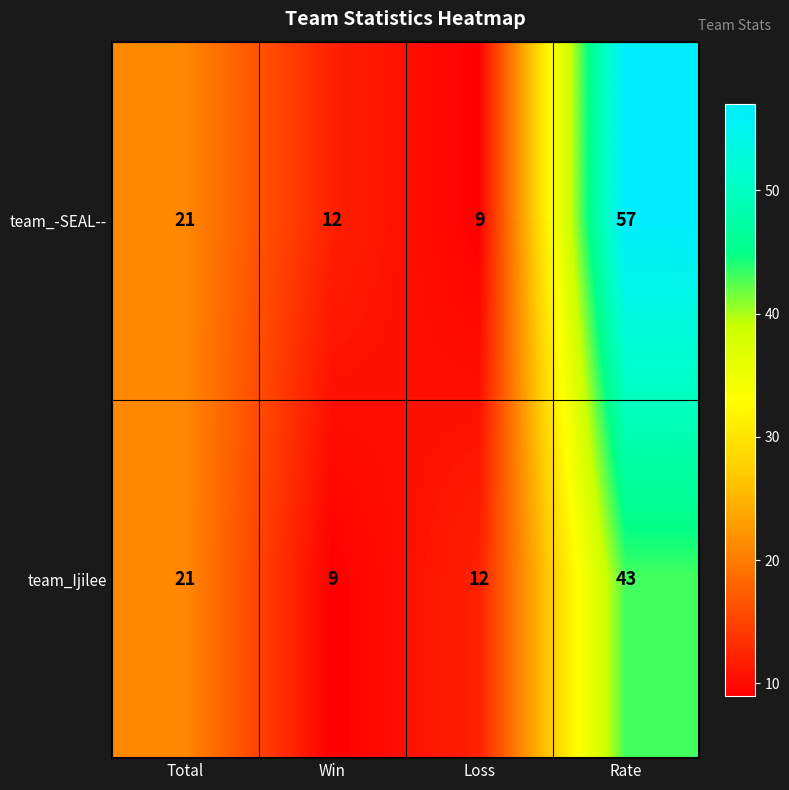

What is the spread (max minus min) of values at Loss?

3